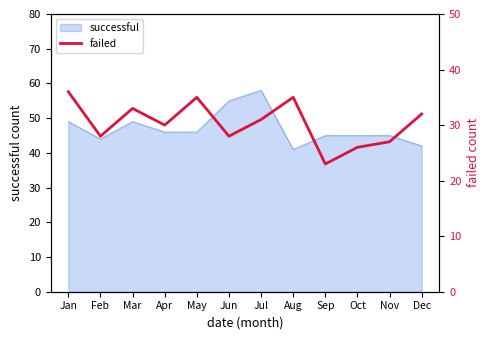

What is the change in value from Mar to Aug?

+2